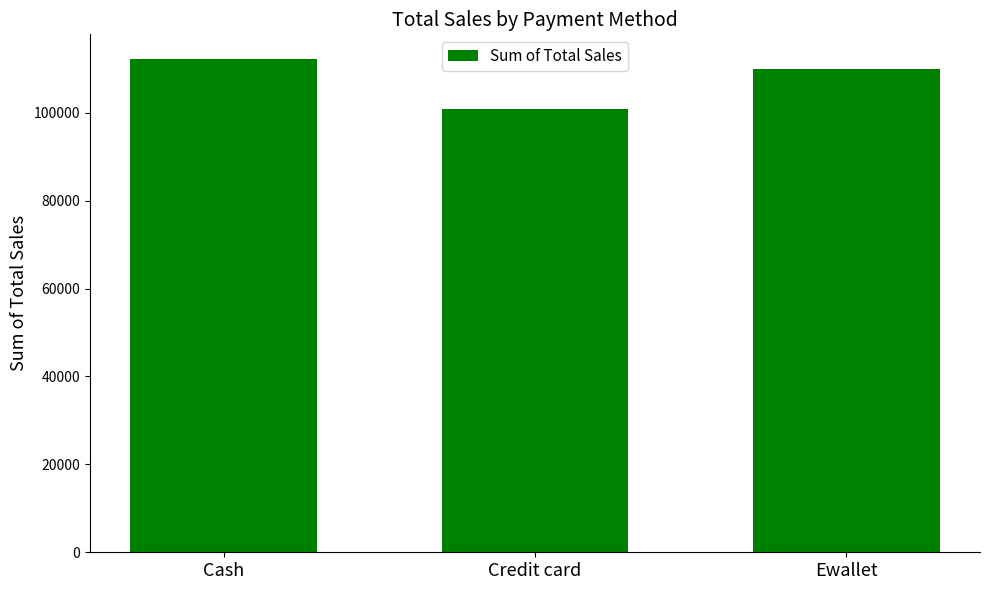

What is the average value?

107655.6